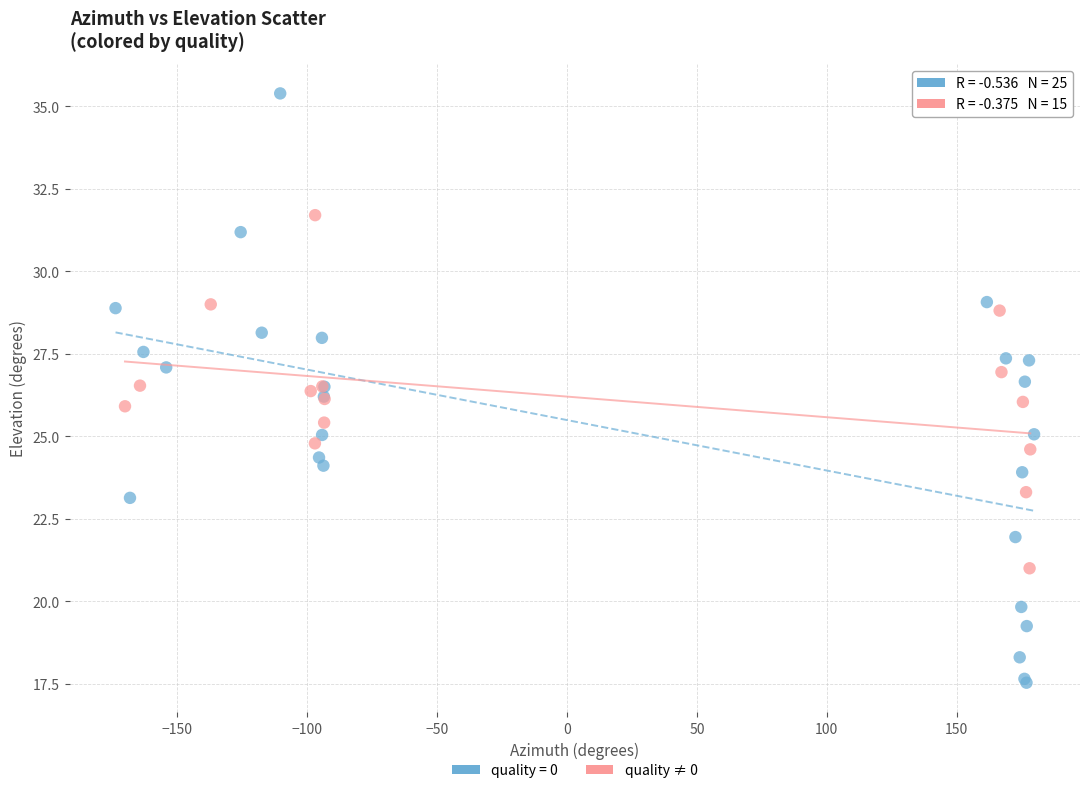

Which series has the largest Y range (max minus min)?

quality = 0